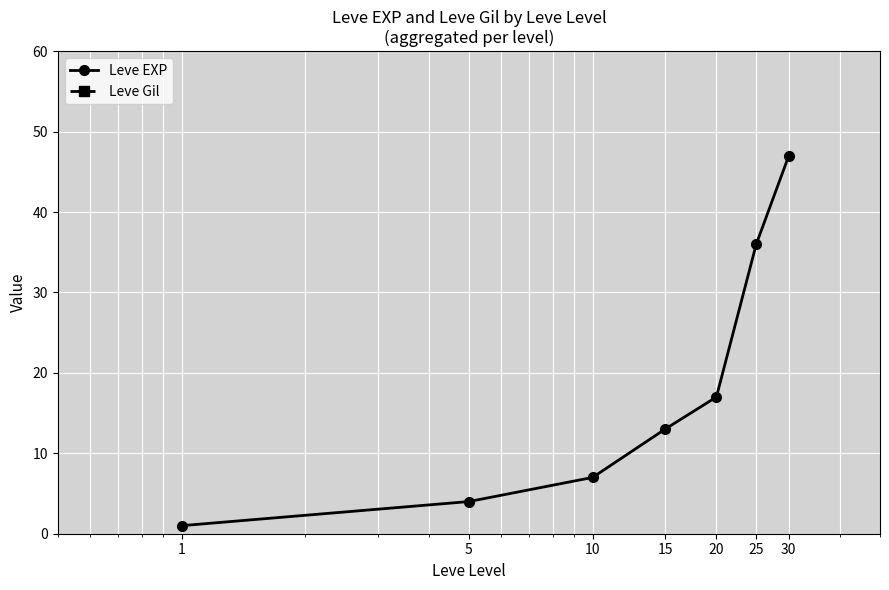

True or false: Leve EXP has more than 0 points higher than both neighbors.

False